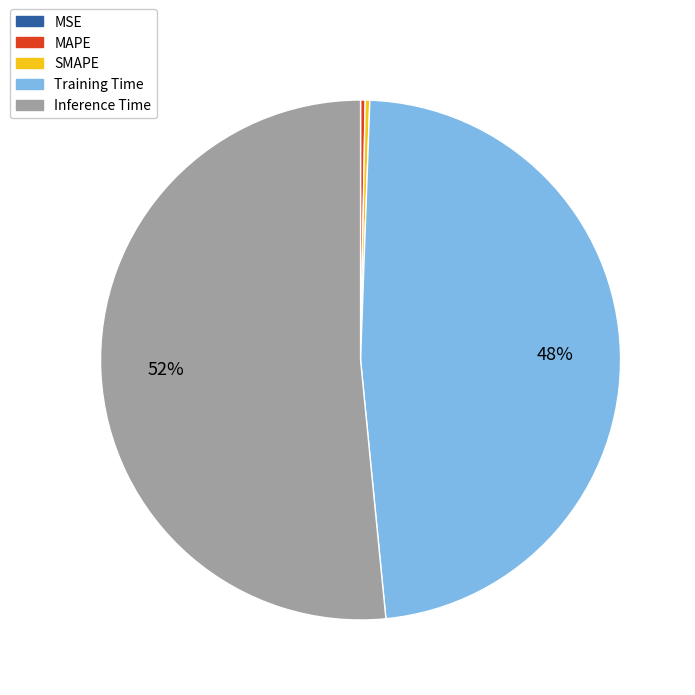

Between MAPE and Training Time, which is larger?

Training Time